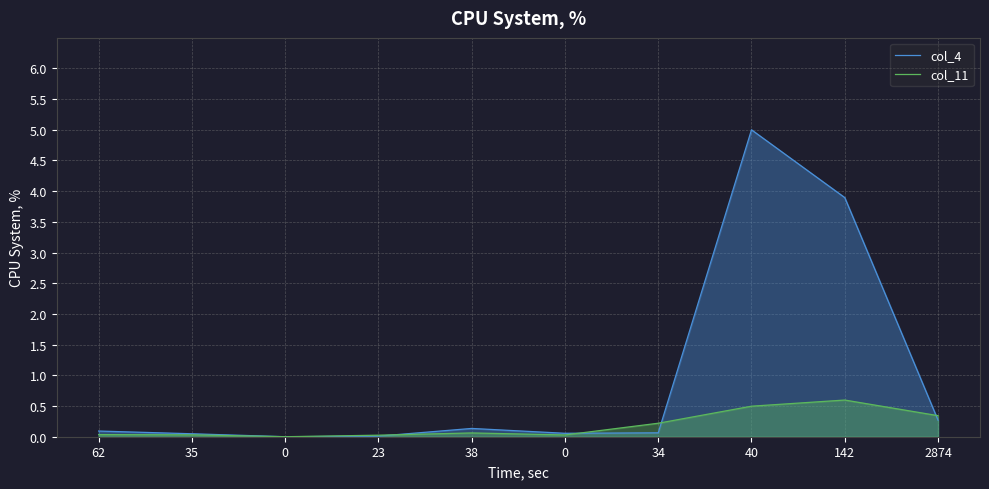

Does the chart have visible grid lines?

Yes